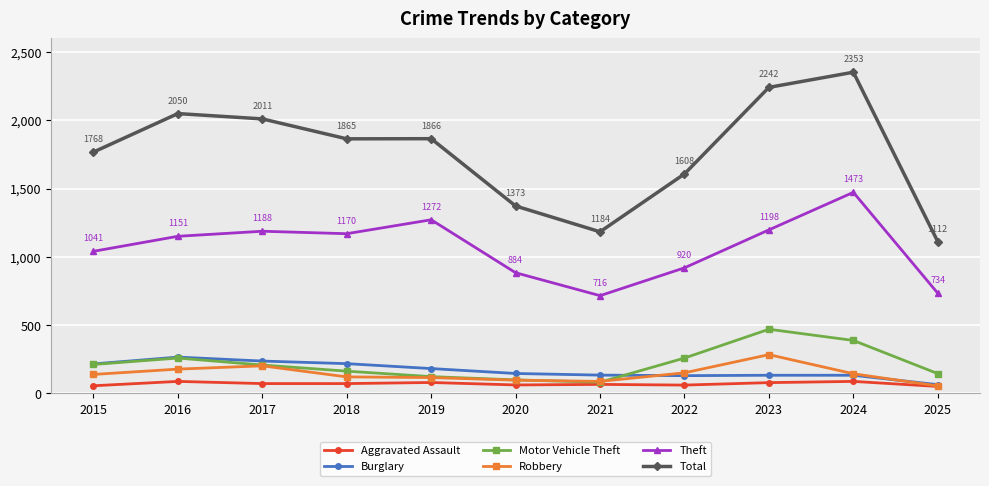

What is the value of the Total point at the 8th from the left?

1608